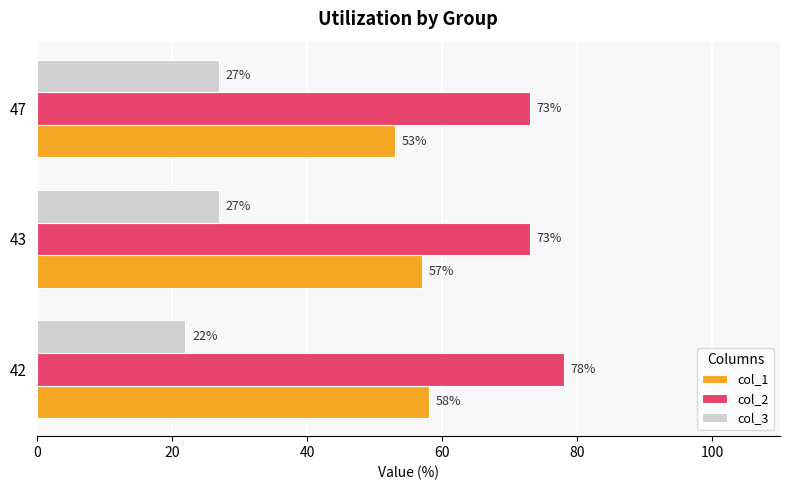

How many col_2 values are between 73 and 78?

3